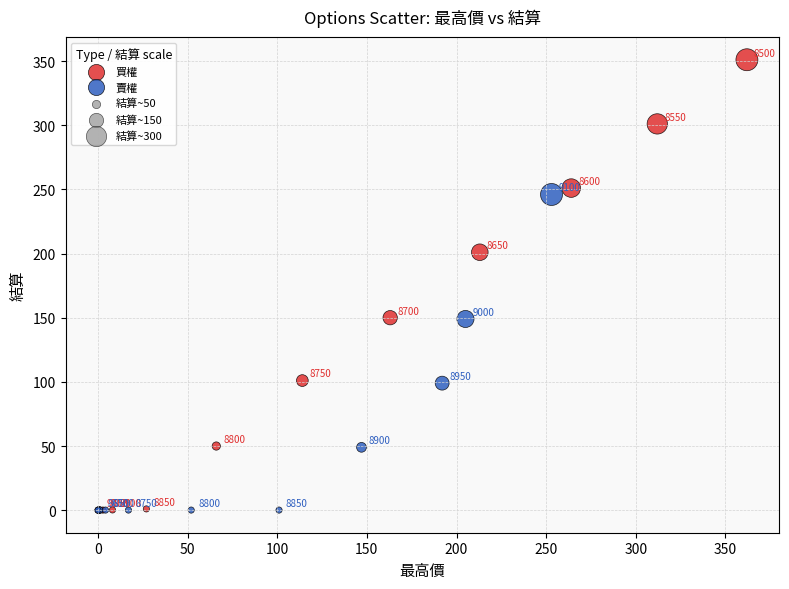

Which series has the largest Y range (max minus min)?

買權